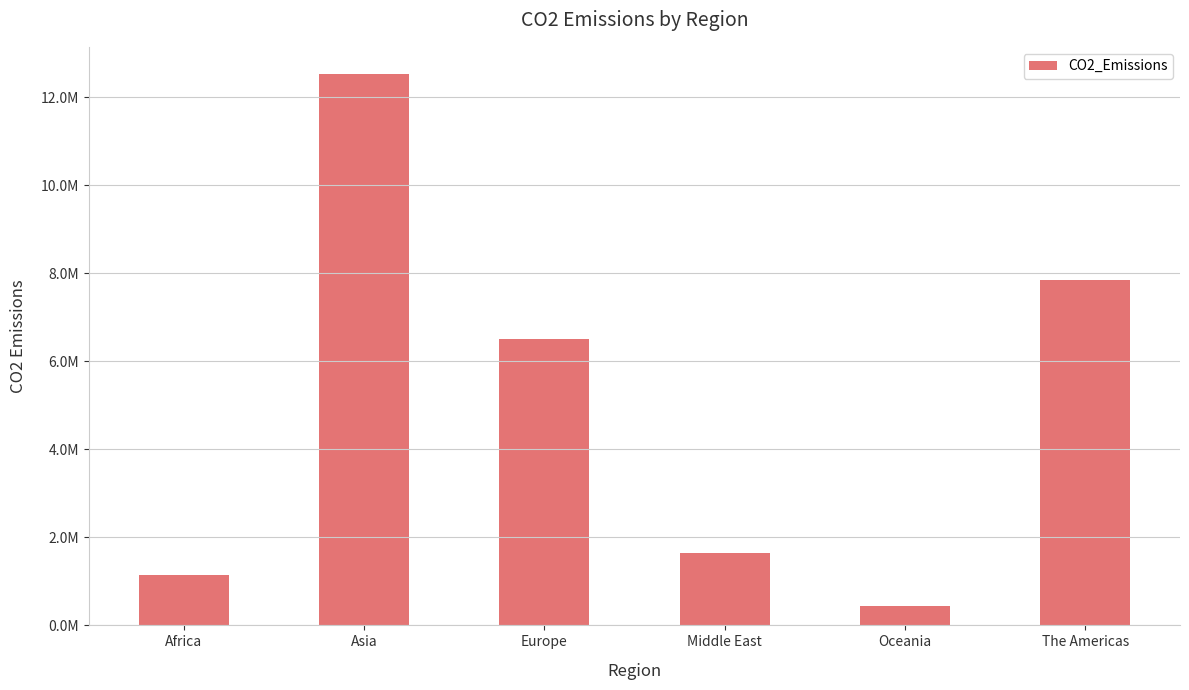

Reading left to right, list all the values displayed in this chart.

1153973	12520472	6513809	1653781	431469	7841401